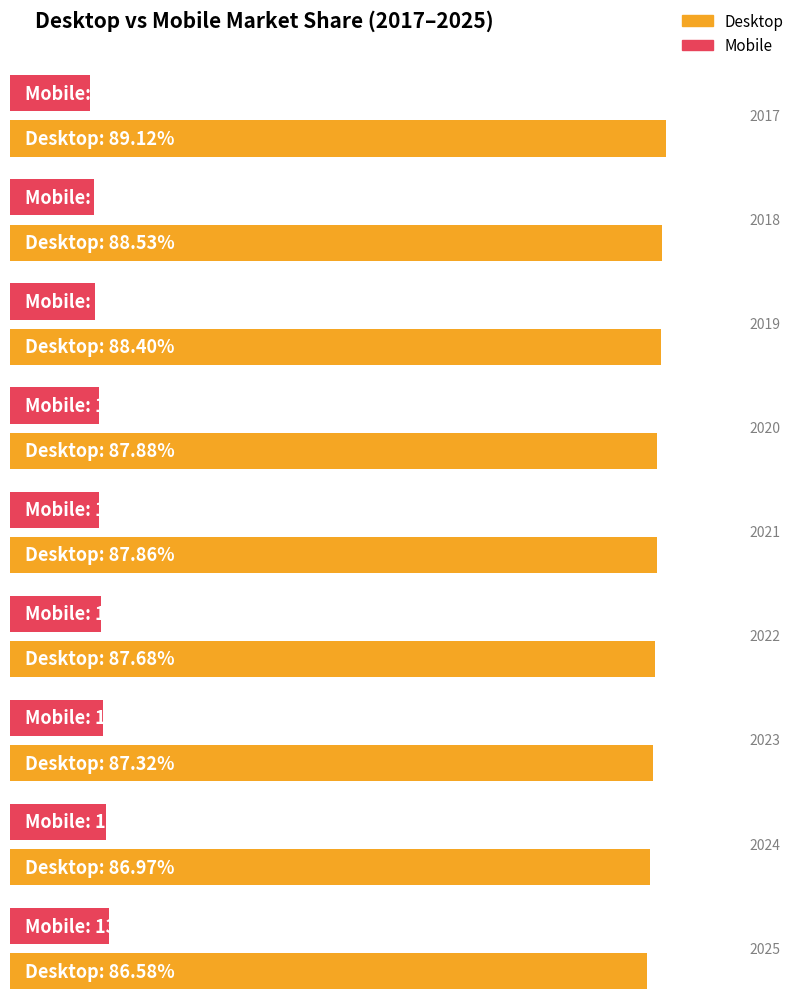

Reading left to right, list all the values displayed in this chart.

Desktop: 89.1	88.5	88.4	87.9	87.9	87.7	87.3	87.0	86.6
Mobile: 10.9	11.5	11.6	12.1	12.1	12.3	12.7	13.0	13.4